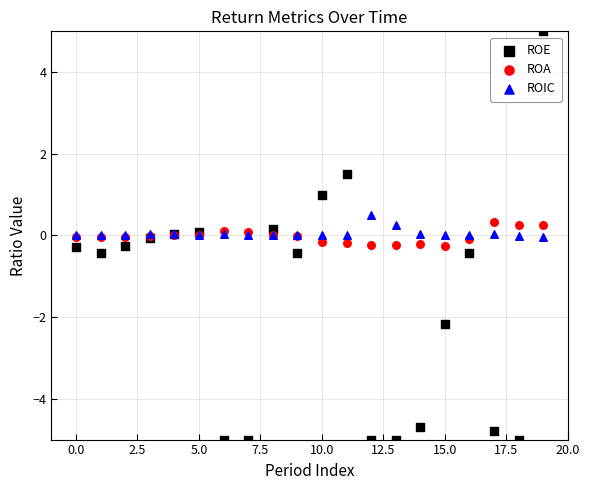

Which series has the widest spread of Y values?

ROE